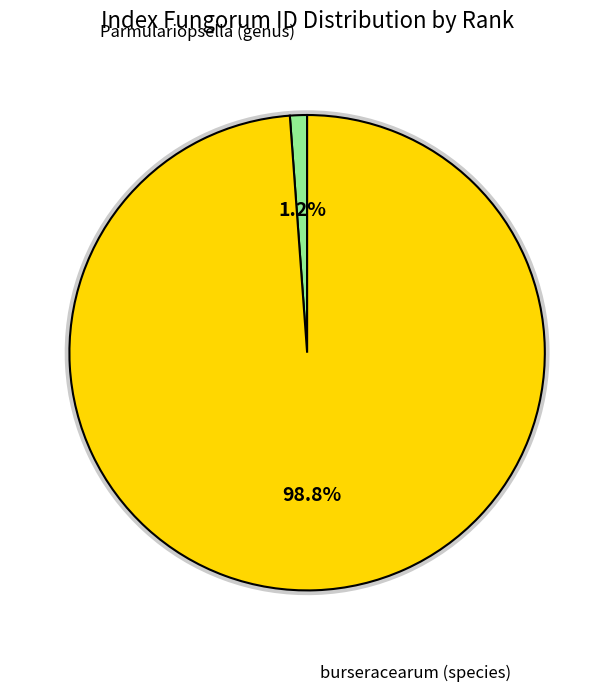

To the nearest percent, what is the difference between the Parmulariopsella (genus) and burseracearum (species) slice percentages?

98%